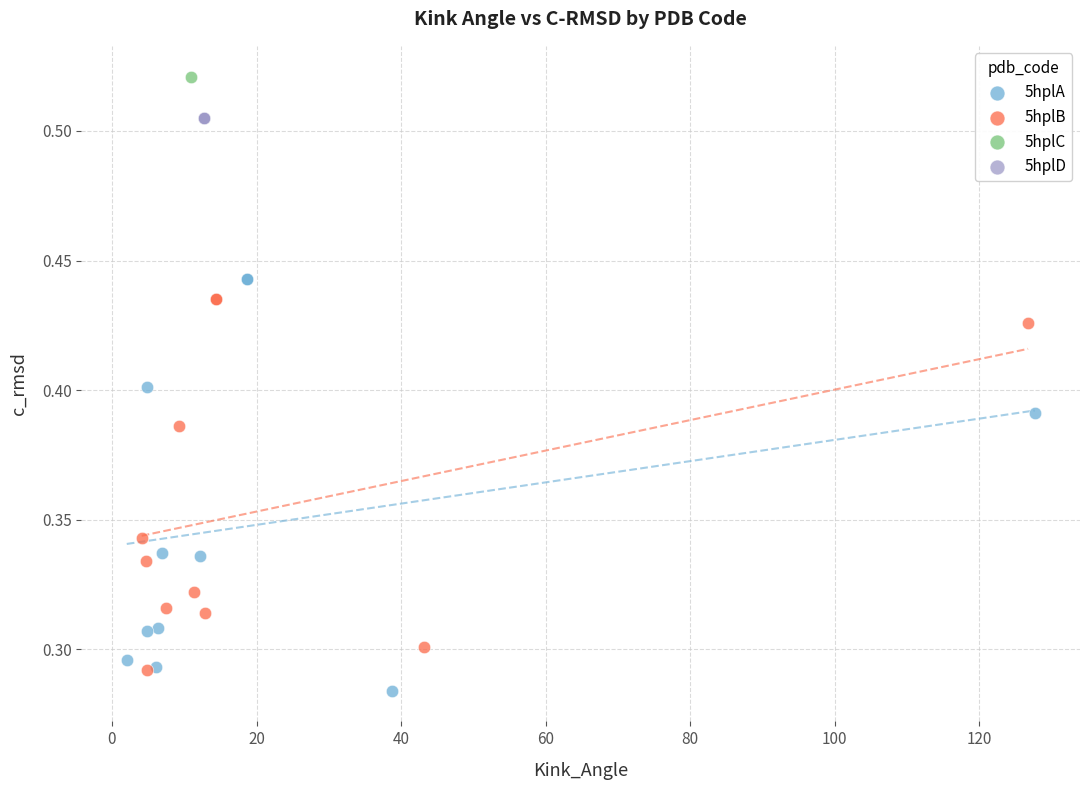

Which series reaches the minimum Y coordinate?

5hplA